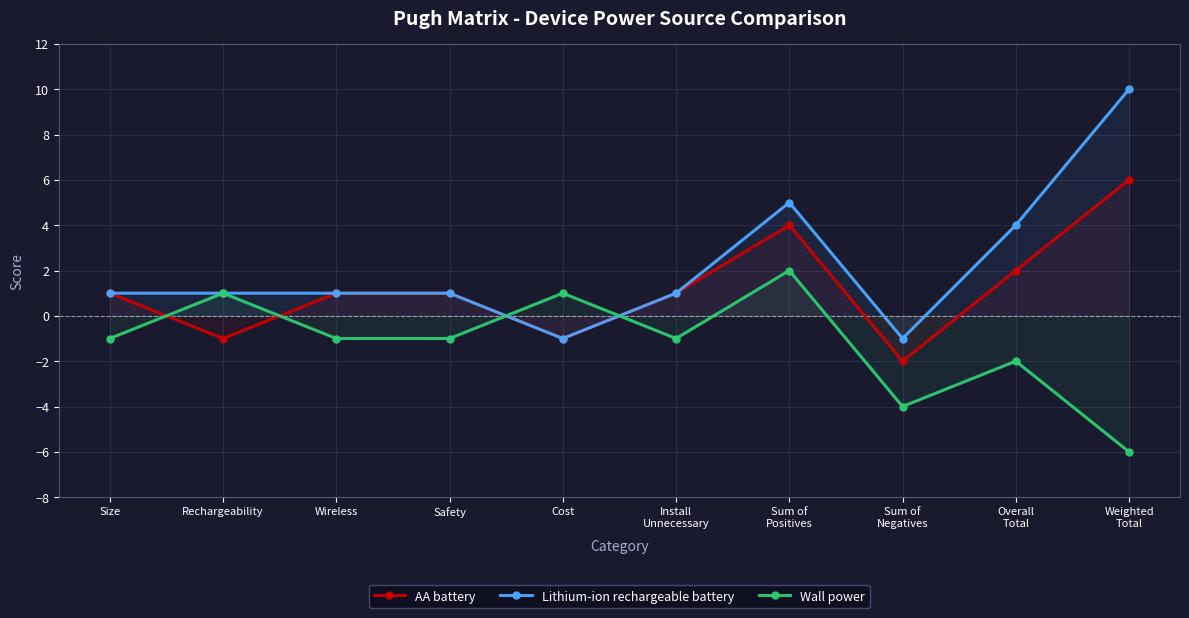

Count the number of data series in this chart.

3